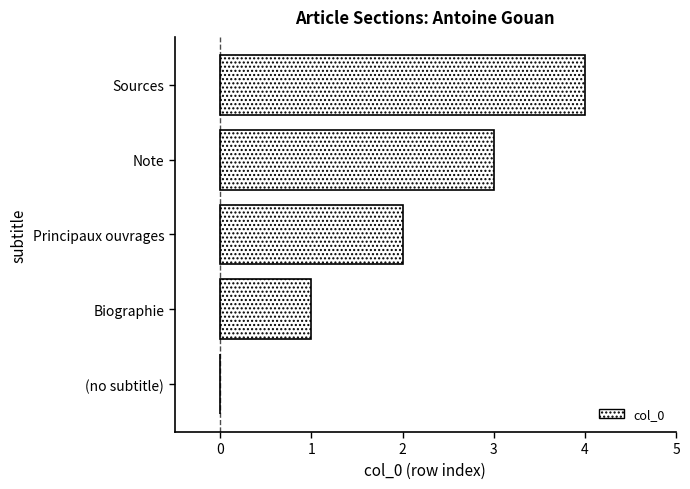

What is the sum of all values?

10